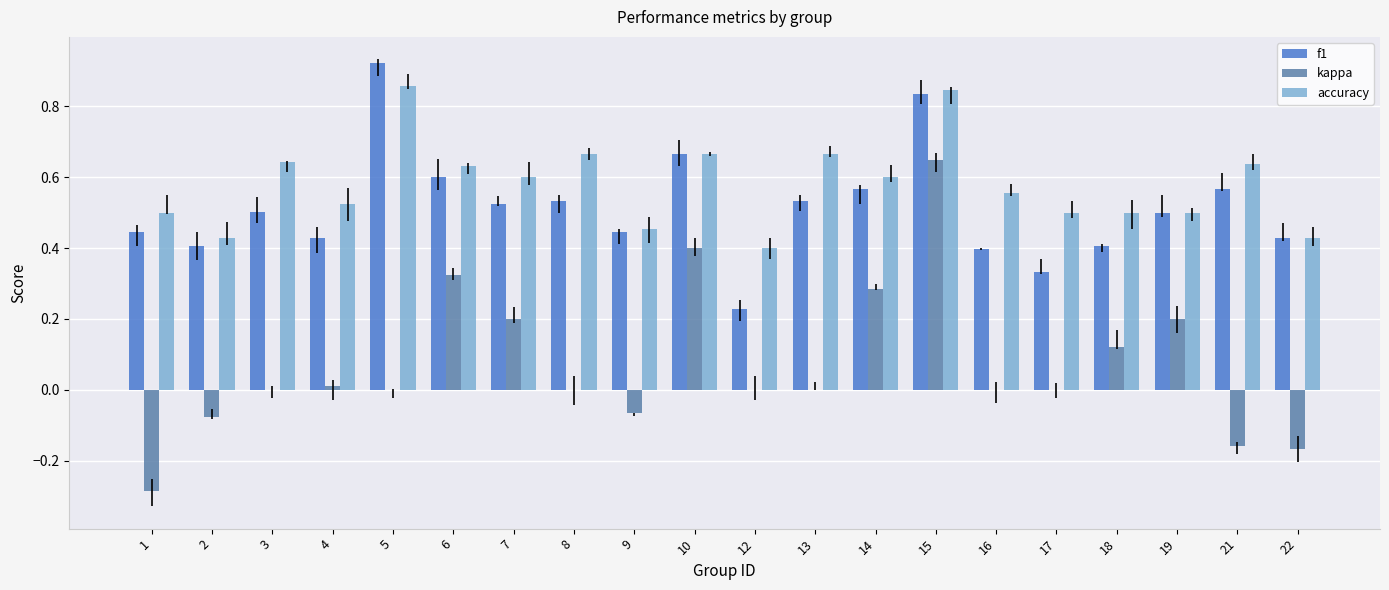

Reading left to right, transcribe all the data shown in this chart.

f1: 1=0.4	2=0.4	3=0.5	4=0.4	5=0.9	6=0.6	7=0.5	8=0.5	9=0.4	10=0.7	12=0.2	13=0.5	14=0.6	15=0.8	16=0.4	17=0.3	18=0.4	19=0.5	21=0.6	22=0.4
kappa: 1=-0.3	2=-0.1	3=0.0	4=0.0	5=0.0	6=0.3	7=0.2	8=0.0	9=-0.1	10=0.4	12=0.0	13=0.0	14=0.3	15=0.6	16=0.0	17=0.0	18=0.1	19=0.2	21=-0.2	22=-0.2
accuracy: 1=0.5	2=0.4	3=0.6	4=0.5	5=0.9	6=0.6	7=0.6	8=0.7	9=0.5	10=0.7	12=0.4	13=0.7	14=0.6	15=0.8	16=0.6	17=0.5	18=0.5	19=0.5	21=0.6	22=0.4